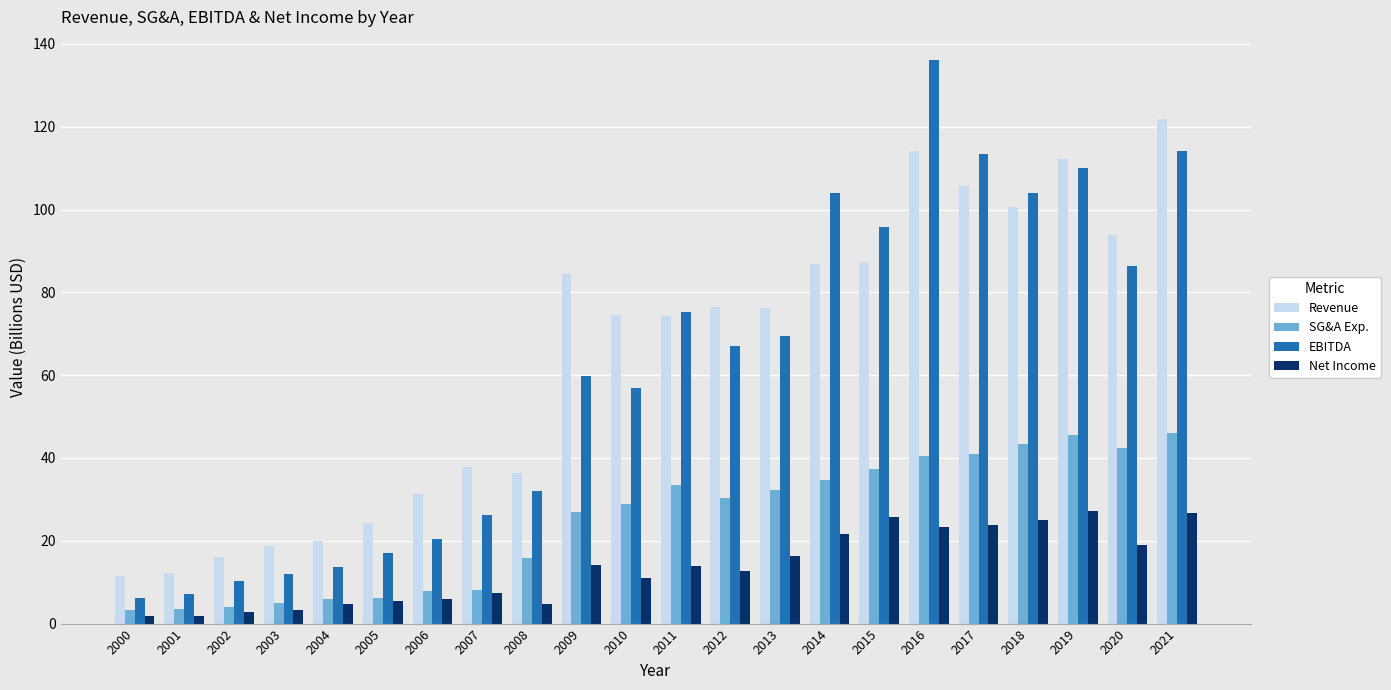

Which series has the largest total across all categories?

Revenue